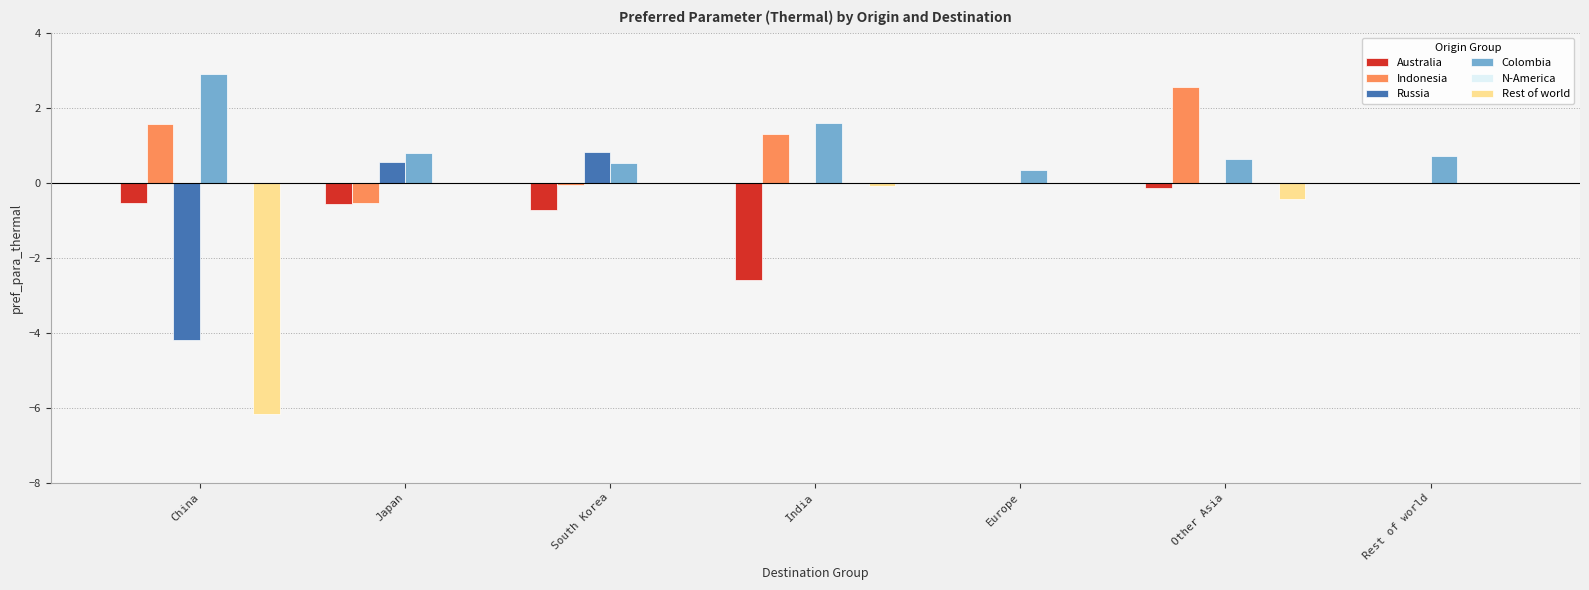

True or false: Indonesia has a value of 1.3 at India.

True